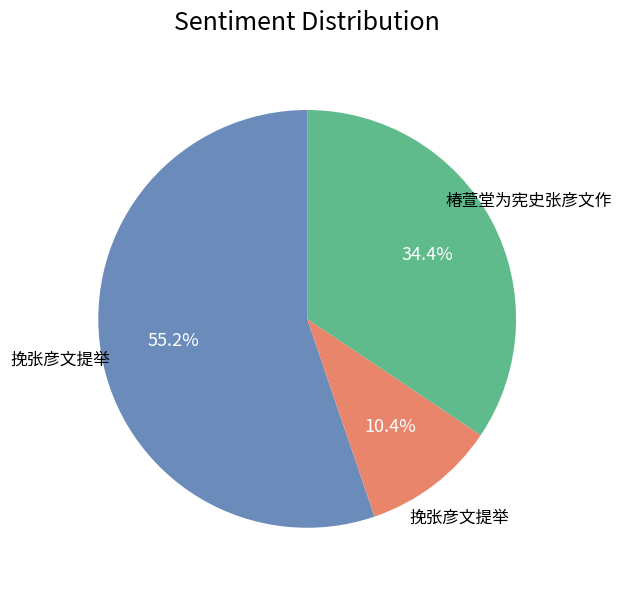

Does any single category account for the majority?

Yes